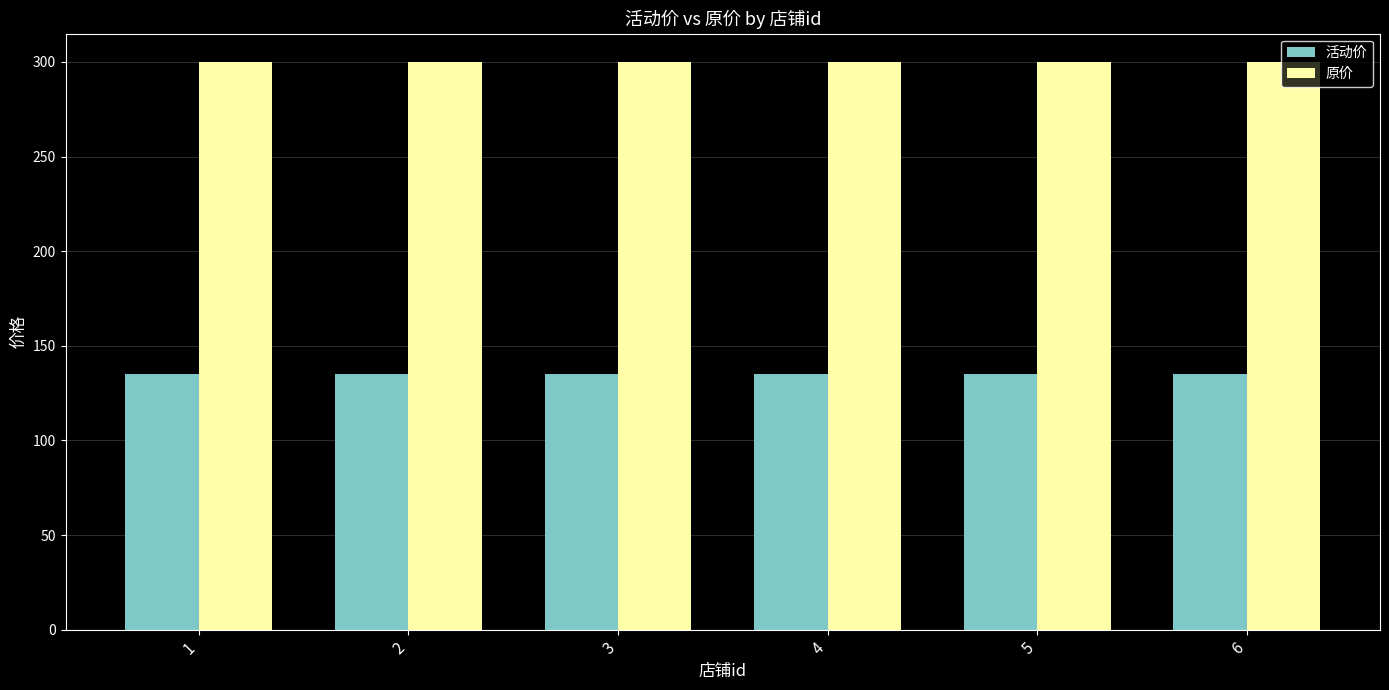

Reading left to right, what are all the values shown in this chart?

活动价: 1=135	2=135	3=135	4=135	5=135	6=135
原价: 1=300	2=300	3=300	4=300	5=300	6=300